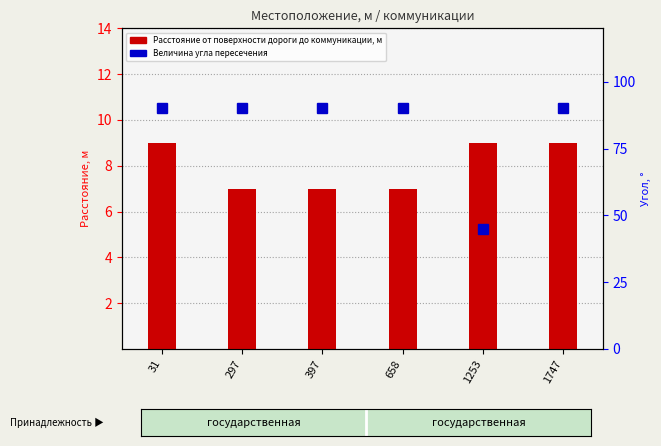

The value of Величина угла пересечения at 658 is 142. True or false?

False